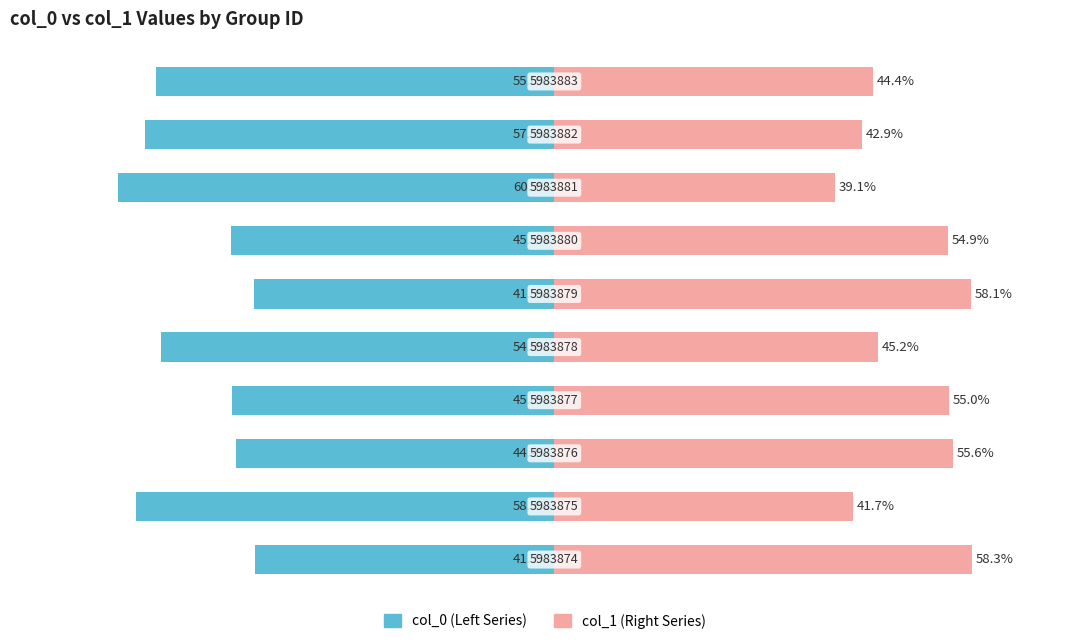

True or false: col_0 (left) has a value of -60.9 at 7.

True